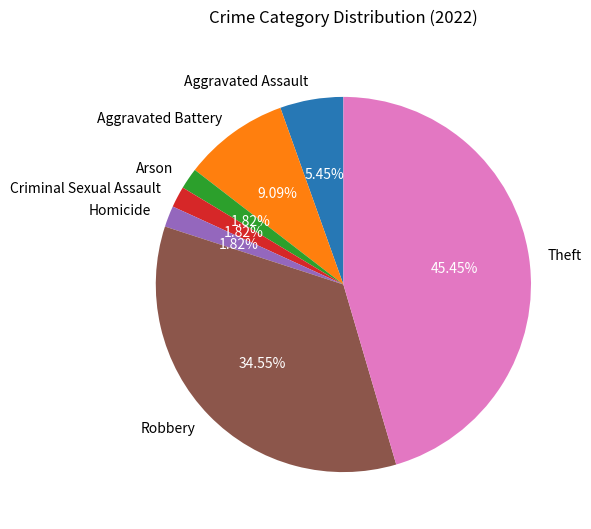

What is the largest slice in the pie chart?

Theft